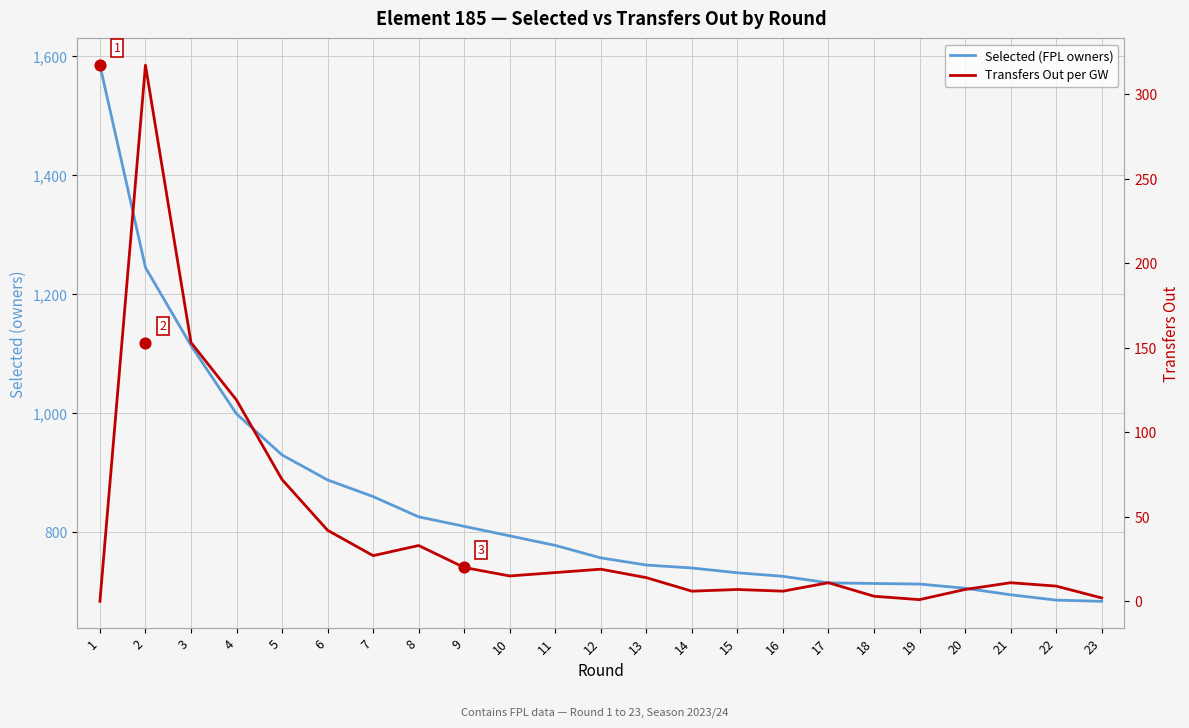

Which series has the largest total across all categories?

Selected (FPL owners)